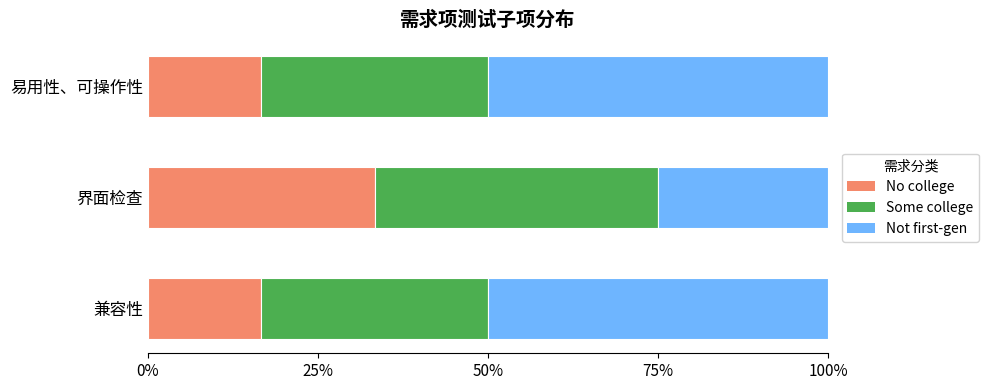

The No college series shows 10.1 at 兼容性. True or false?

False